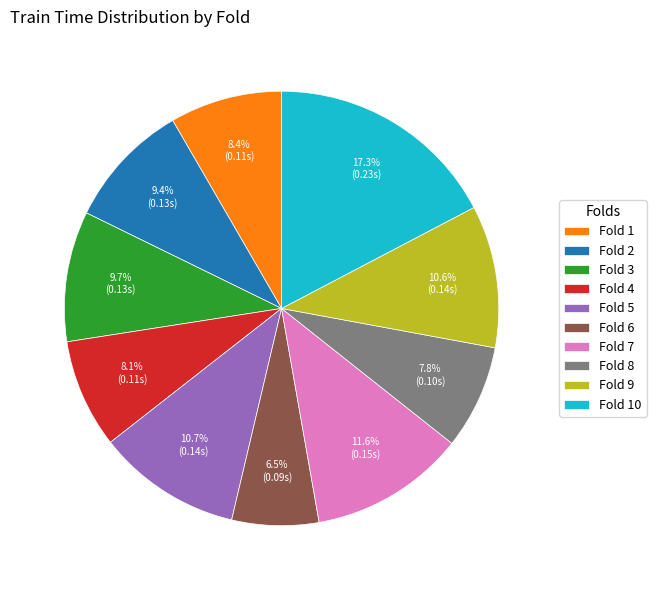

Count the number of slices in the pie.

10